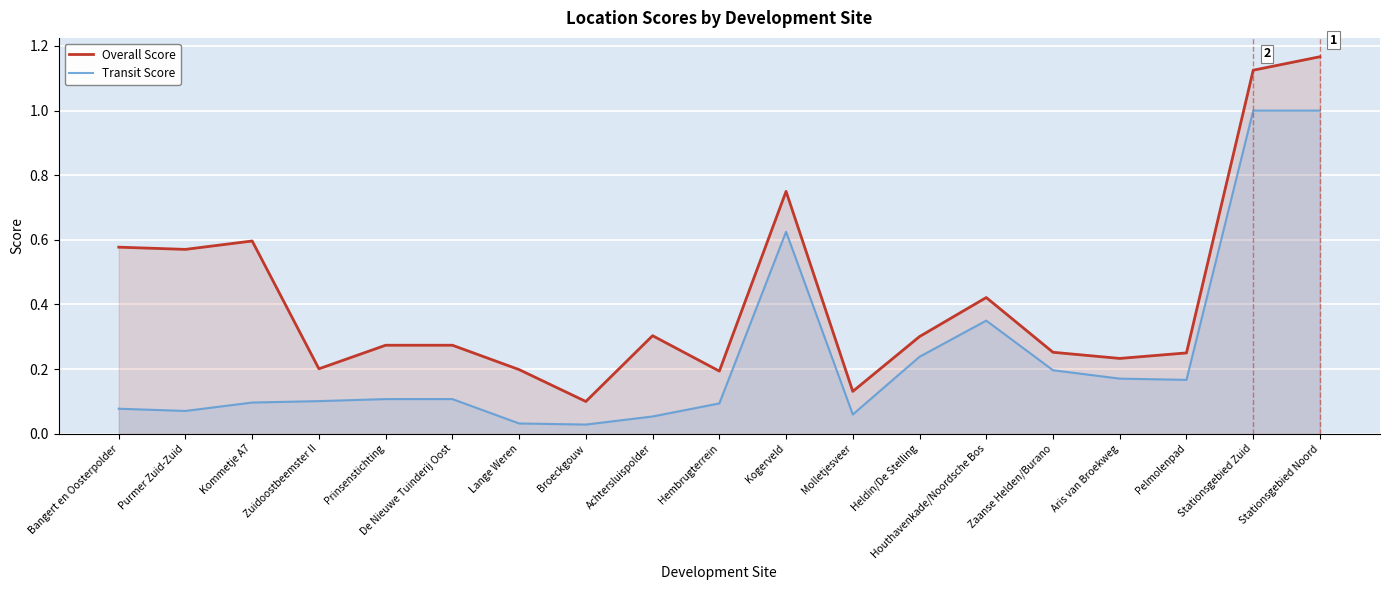

What is the spread (max minus min) of values at Kommetje A7?

0.5